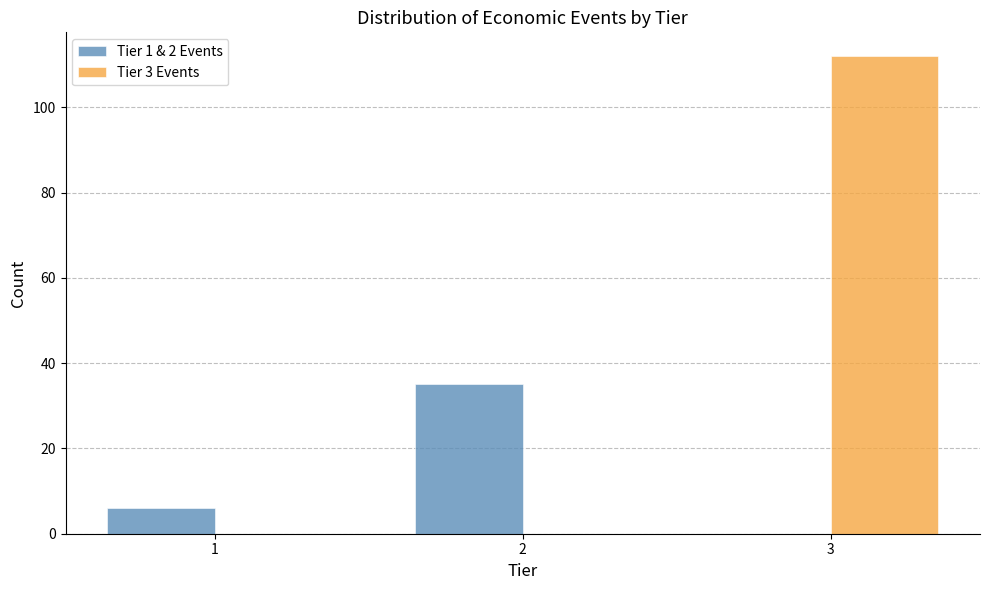

What is the height of the Tier 1 & 2 Events bar covering 0.5 to 1.5 on the x-axis? The values are not printed on the chart, so give them approximately, as read against the axis.

6